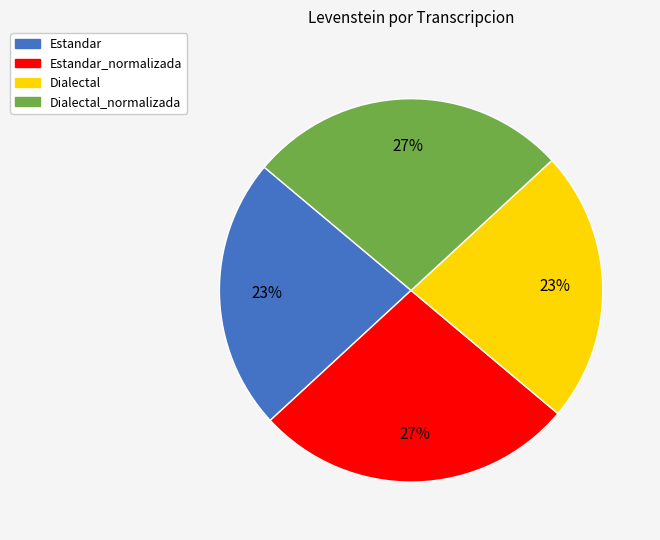

How many slices are in this pie chart?

4